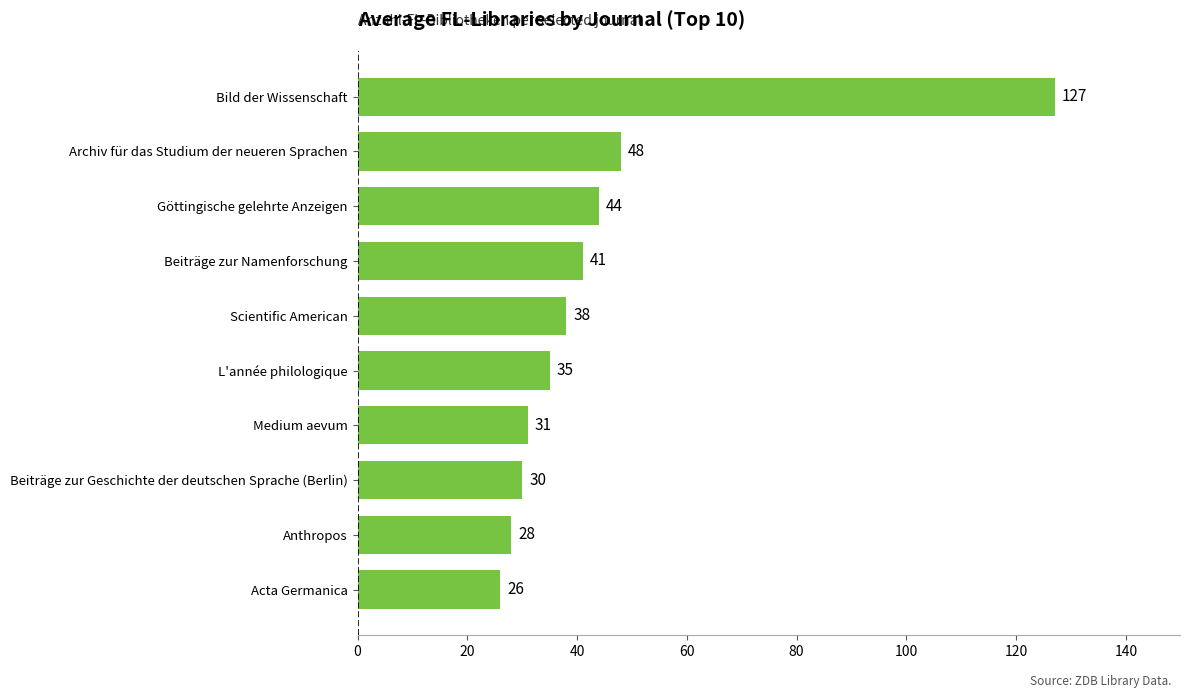

What is the change in value from Acta Germanica to Scientific American?

+12